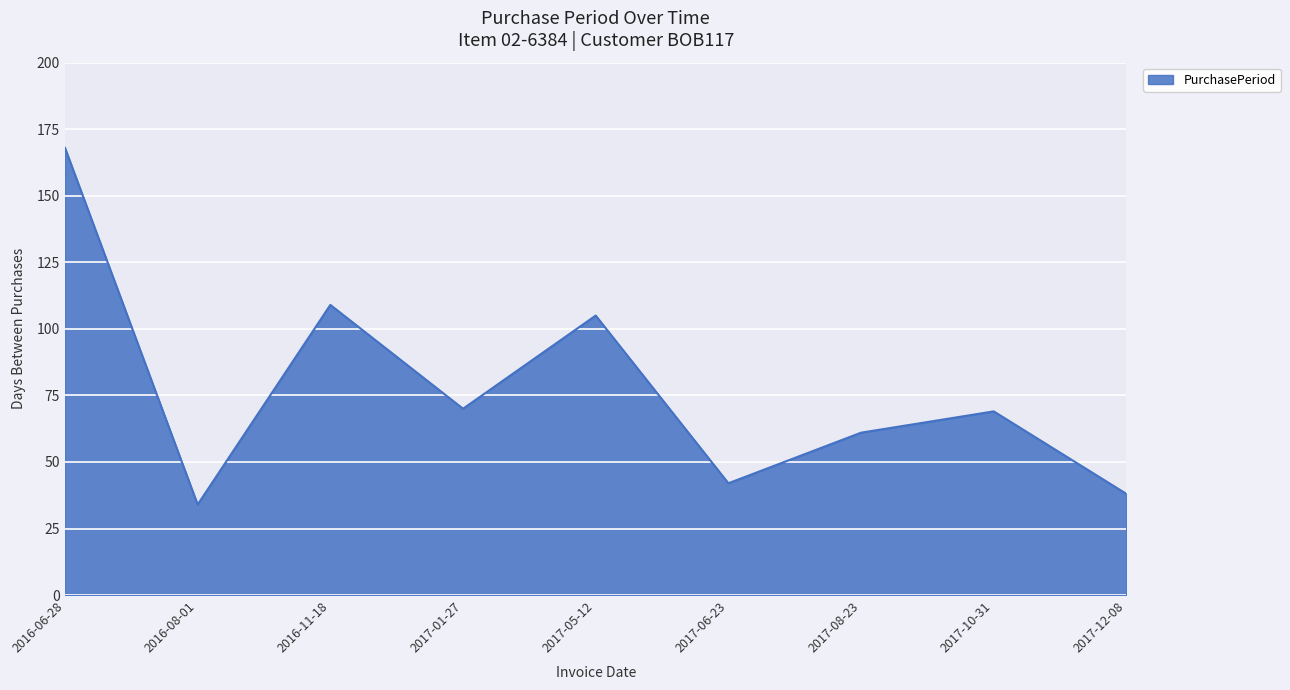

Is it true that the value at 2017-01-27 is 70?

True